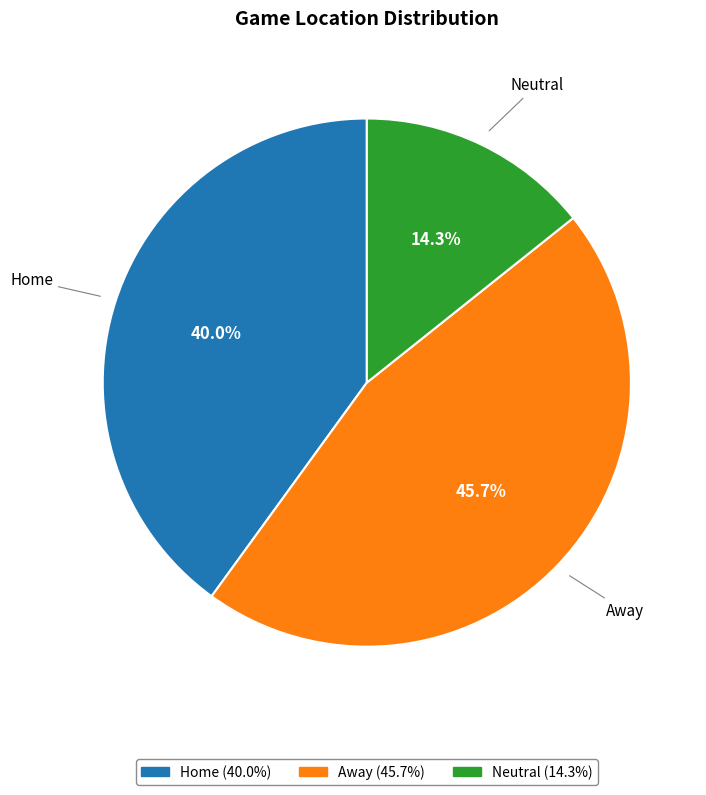

To the nearest percent, what portion does Away represent?

46%